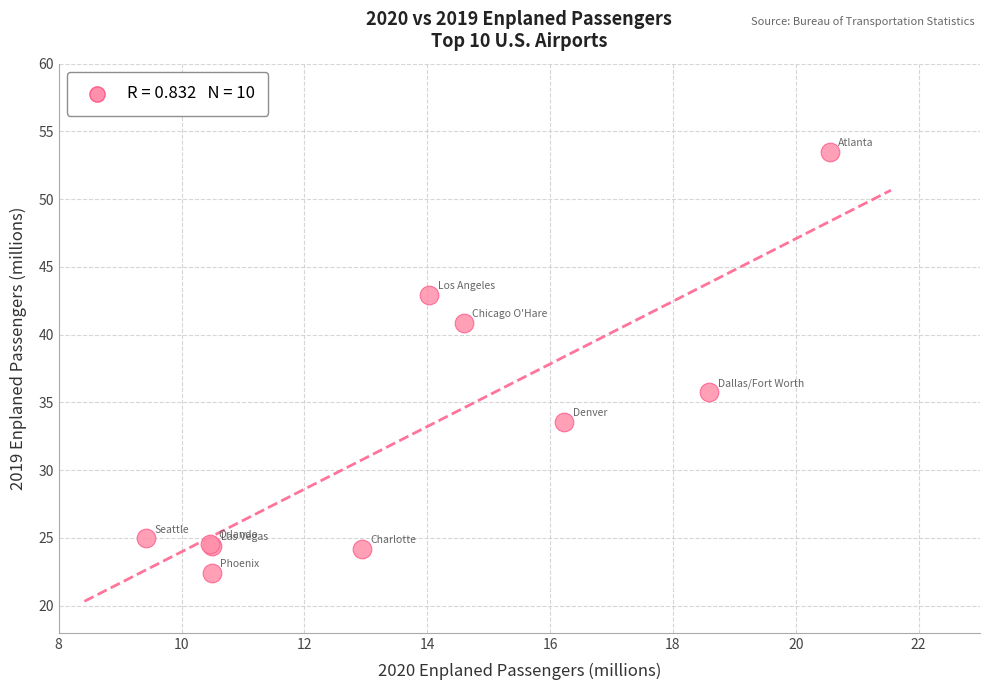

What Y value in the scatter plot is closest to 37?

35.8